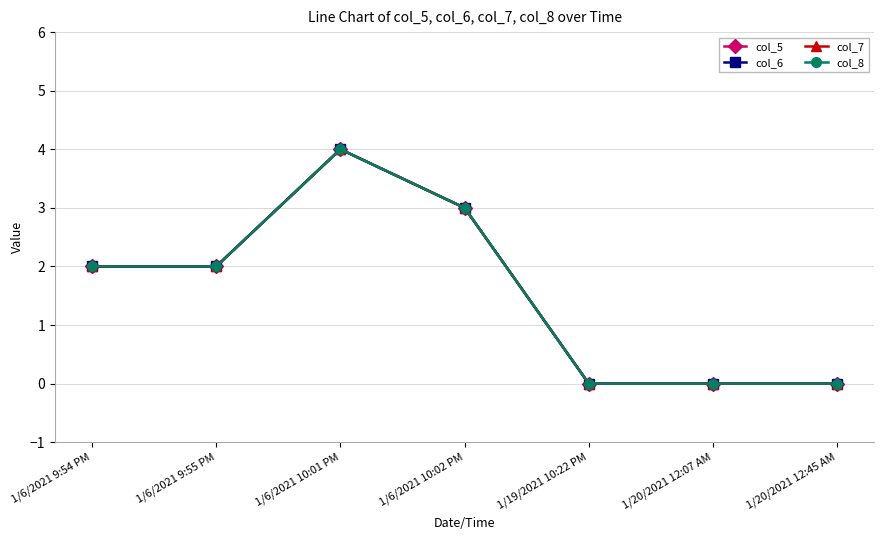

Is this an area chart (filled region under the line)?

No